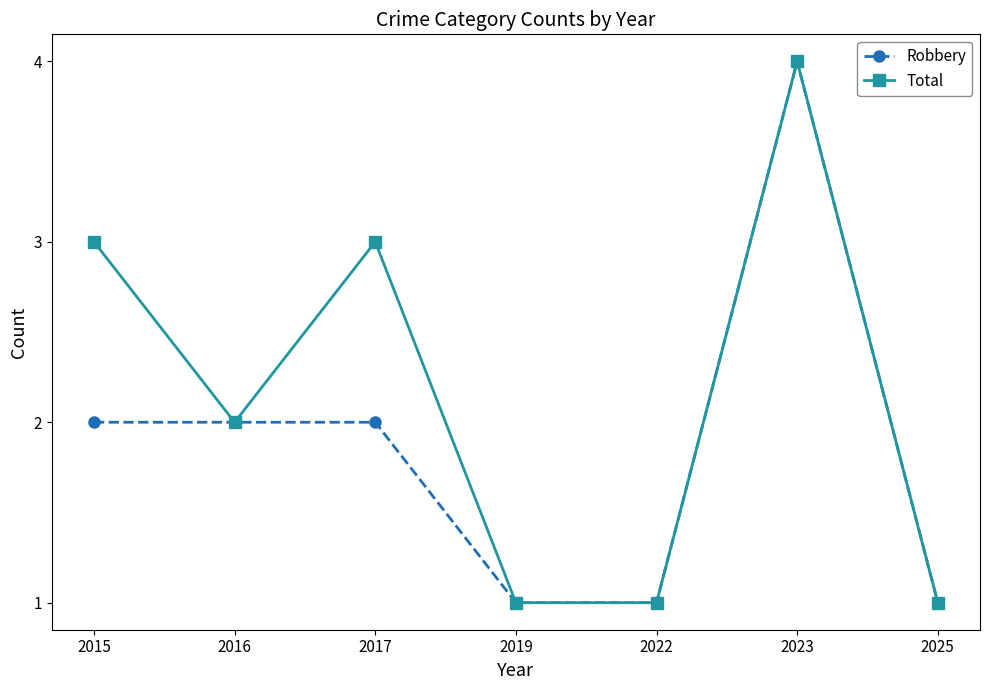

Is this an area chart (filled region under the line)?

No